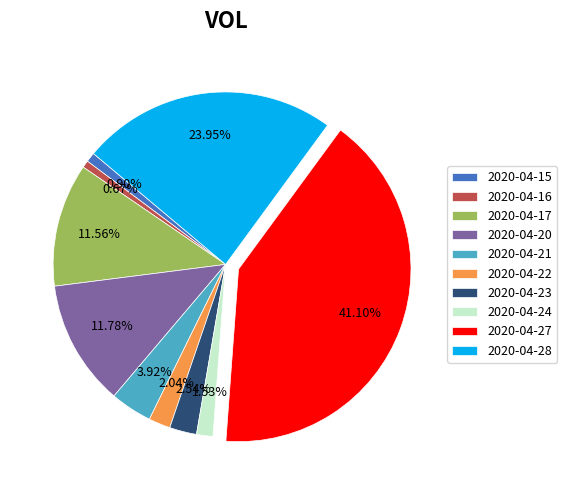

Count the number of slices in the pie.

10